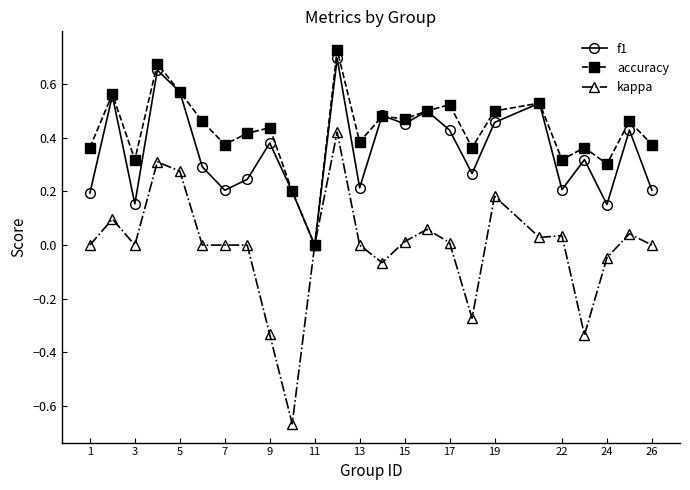

Rank the series by their average value, from highest to lowest.

accuracy, f1, kappa